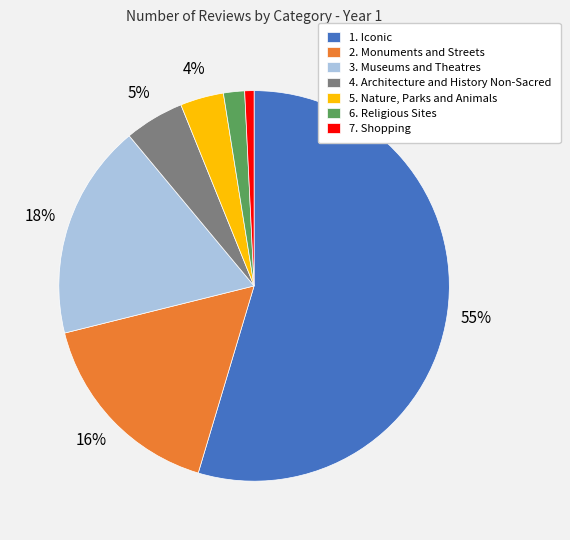

To the nearest percent, what is the average slice percentage?

14%